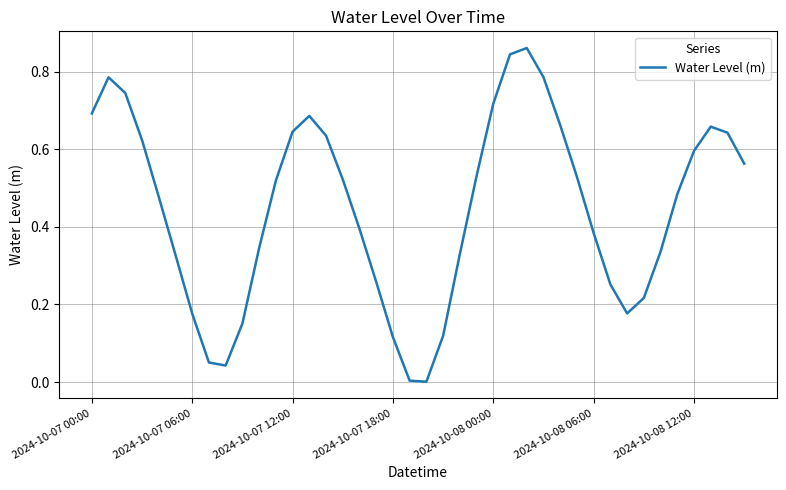

Does the chart have visible grid lines?

Yes